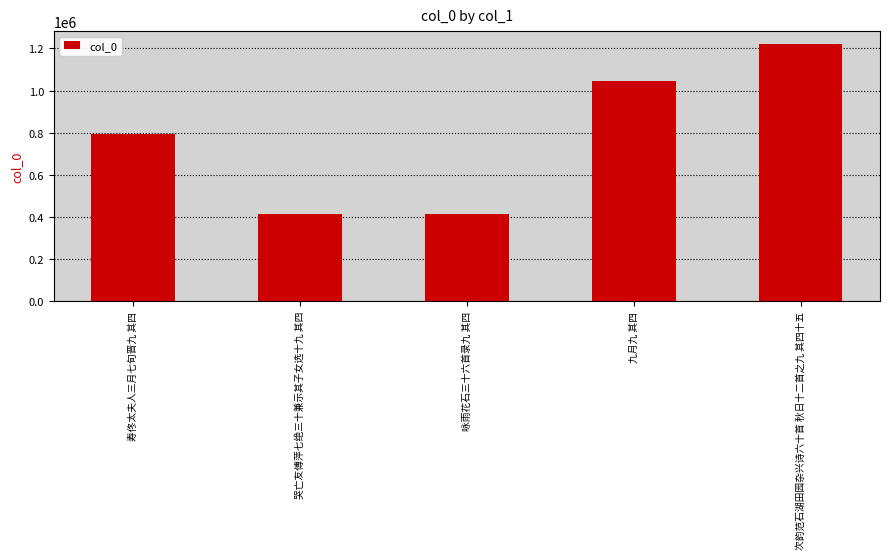

True or false: the data shows 1189509 at 寿佟太夫人三月七旬晋九 其四.

False